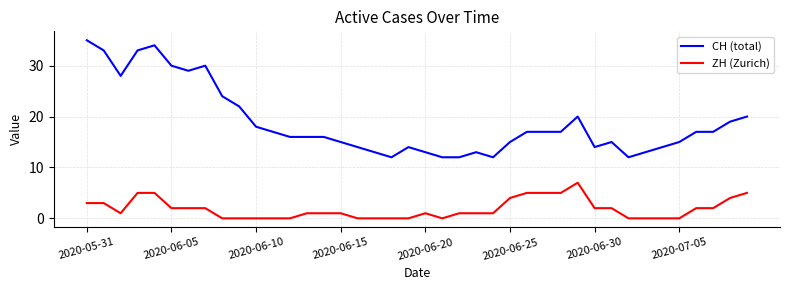

True or false: CH (total) and ZH (Zurich) intersect in this chart.

False